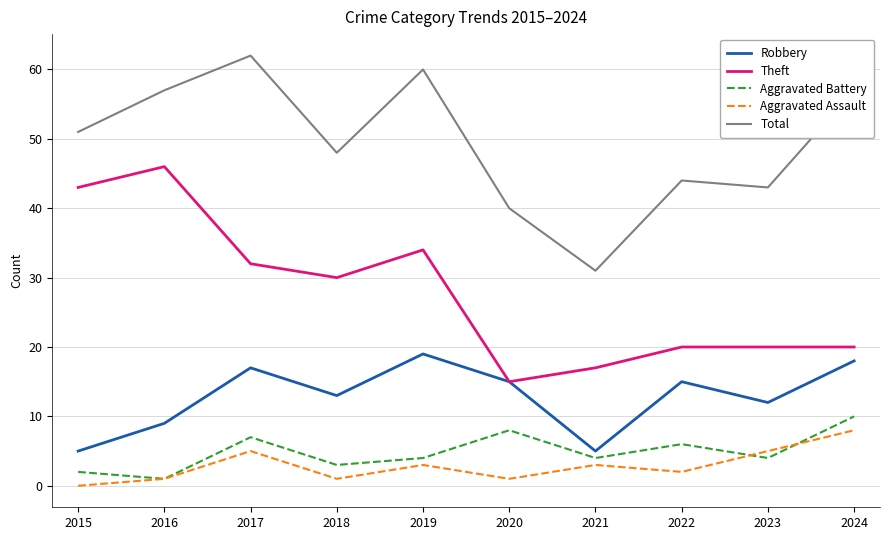

What is the spread (max minus min) of values at 2023?

39